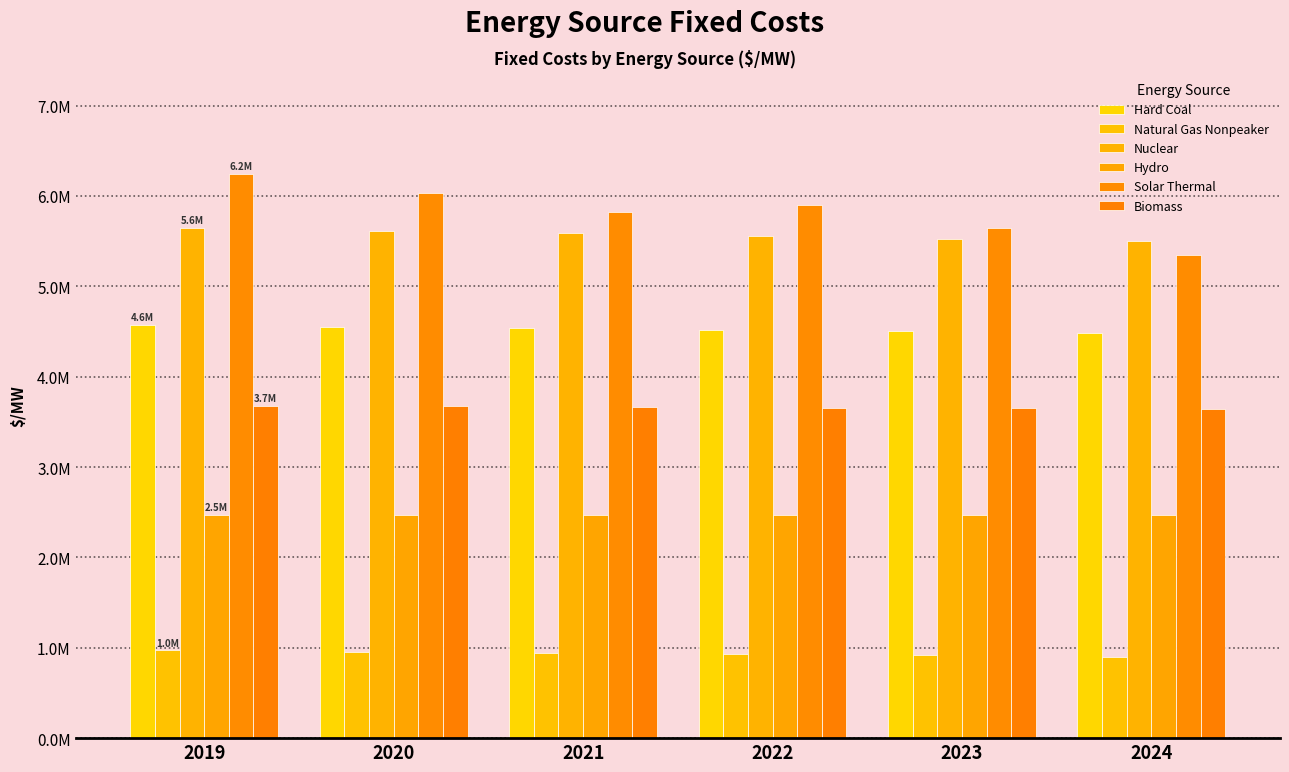

Does the chart contain stacked bars?

No